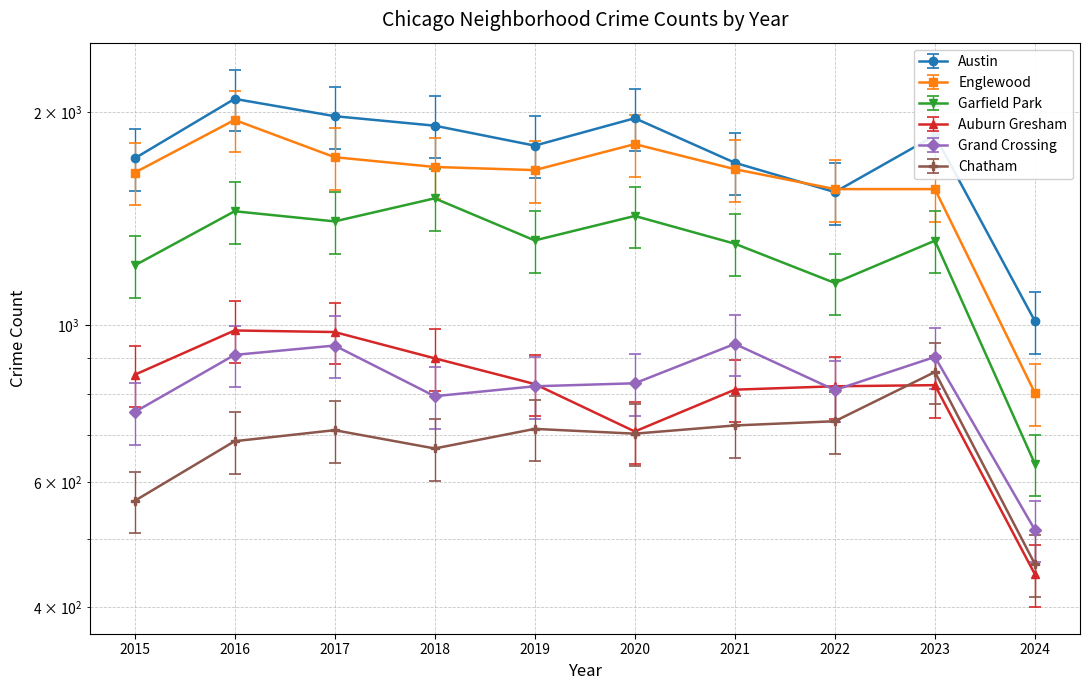

True or false: Chatham and Grand Crossing intersect in this chart.

False